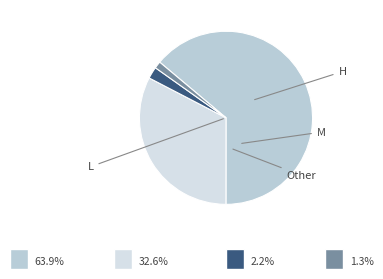

How many slices are in this pie chart?

4